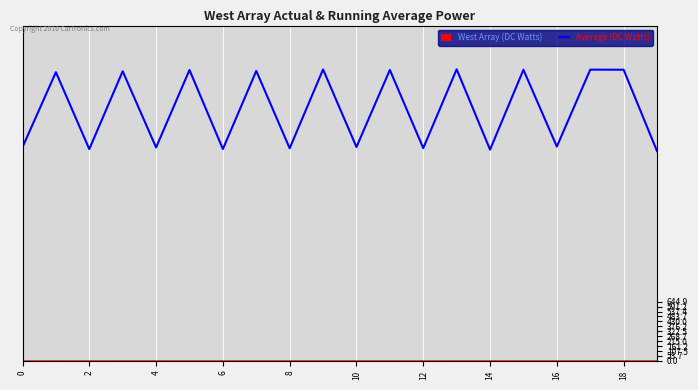

What is the label of the 12th point from the left?

11